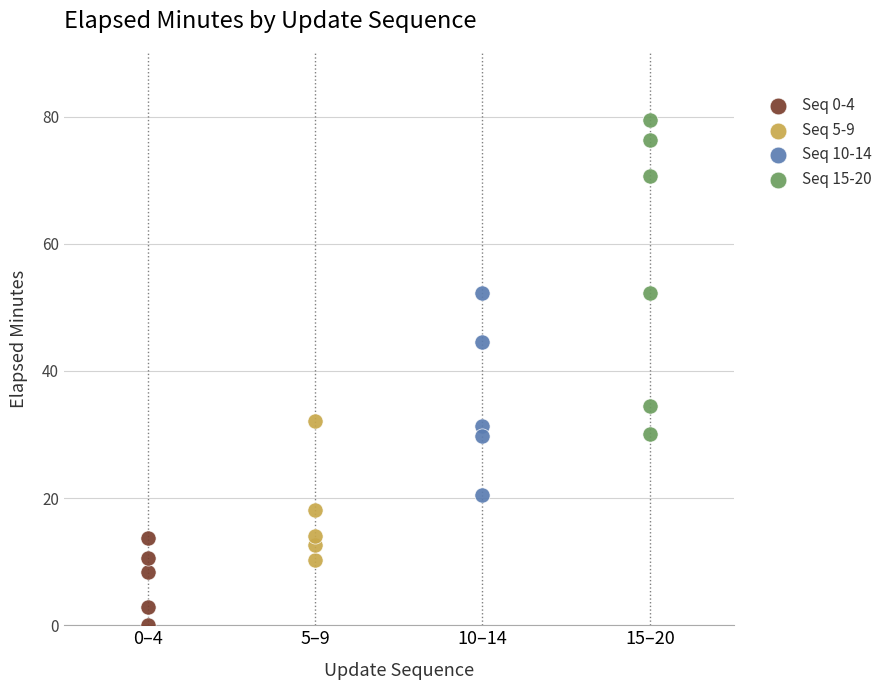

Which series reaches the maximum Y coordinate?

Seq 15-20